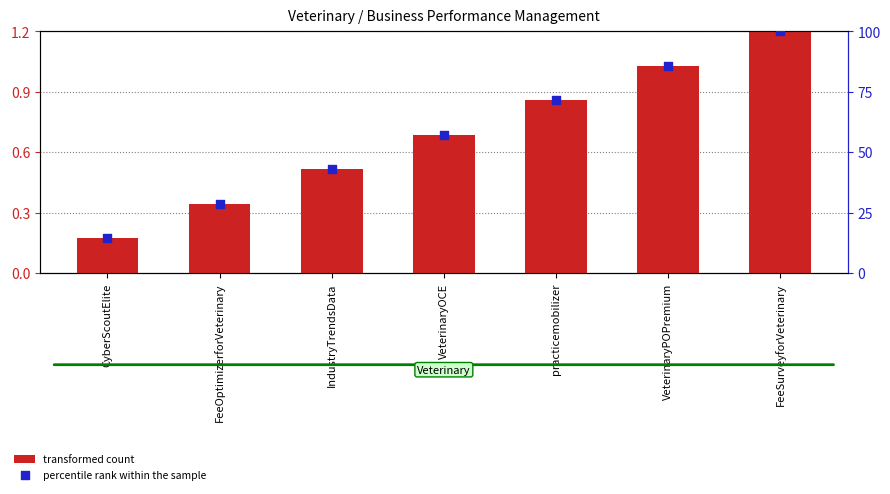

Which series has the largest Y range (max minus min)?

percentile rank within the sample